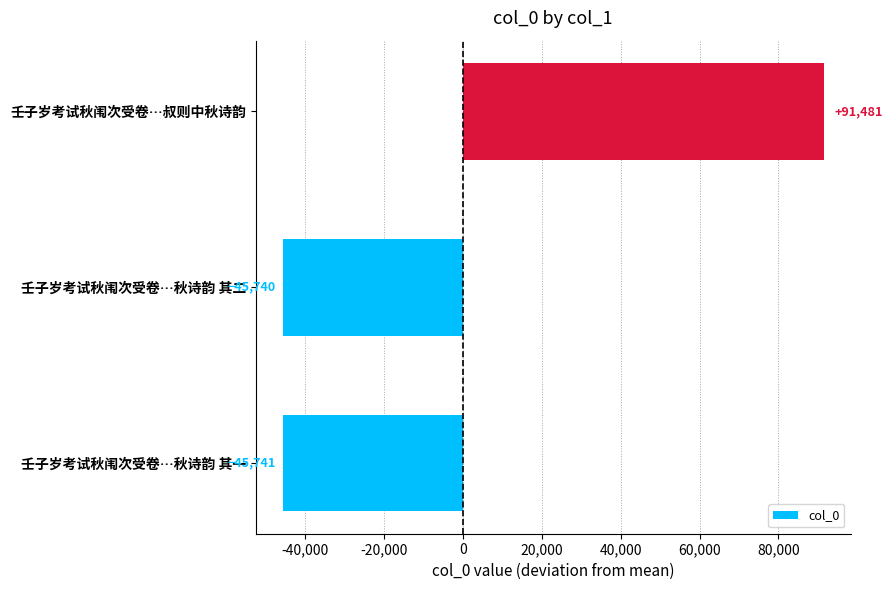

How many bars are there in total?

3